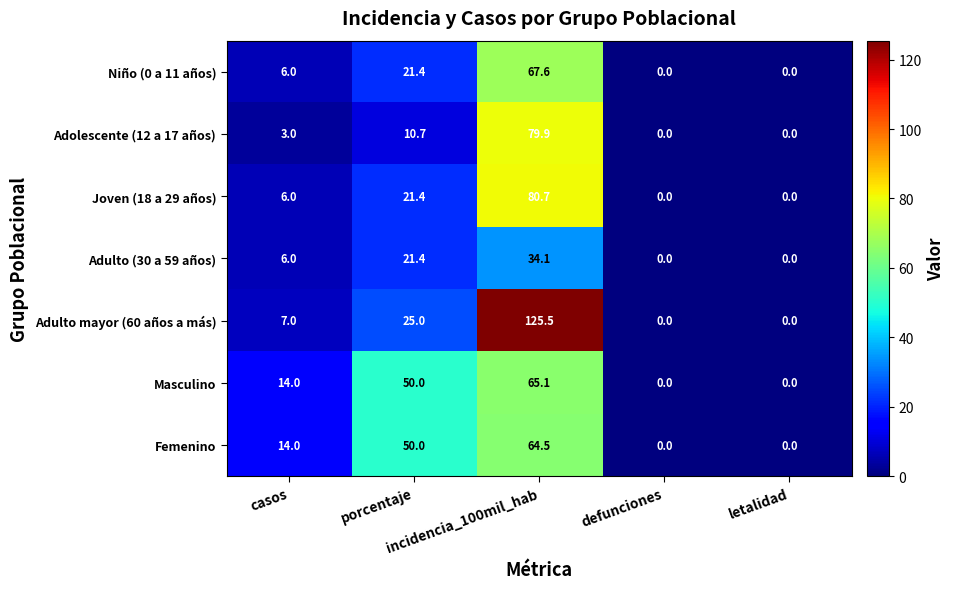

At how many categories does at least one series exceed 4?

3